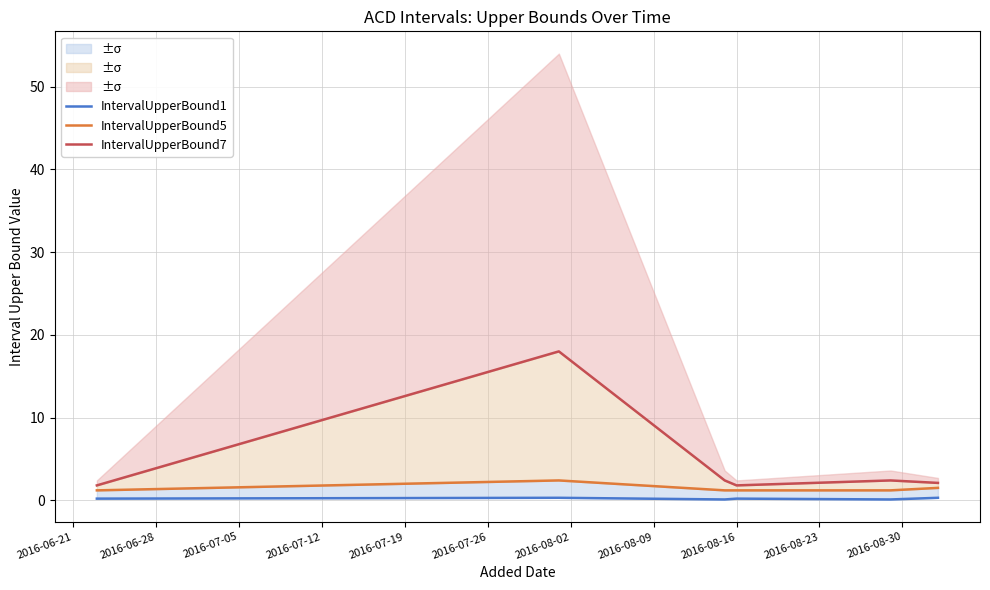

Is the value of IntervalUpperBound5 at 2016-06-28 greater than the value of IntervalUpperBound7 at 2016-06-21?

Yes